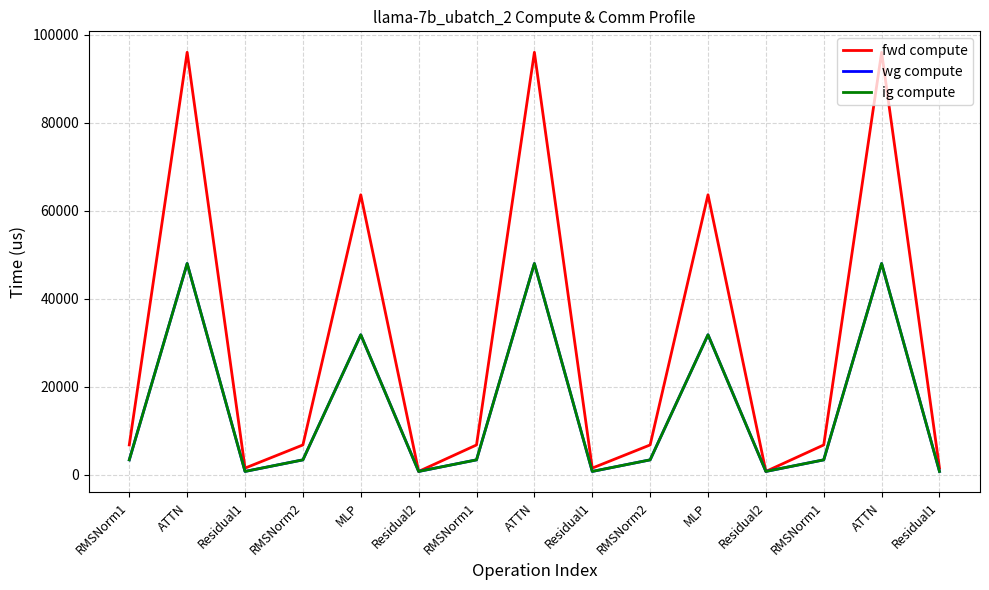

Does the chart display data point markers on the line(s)?

No